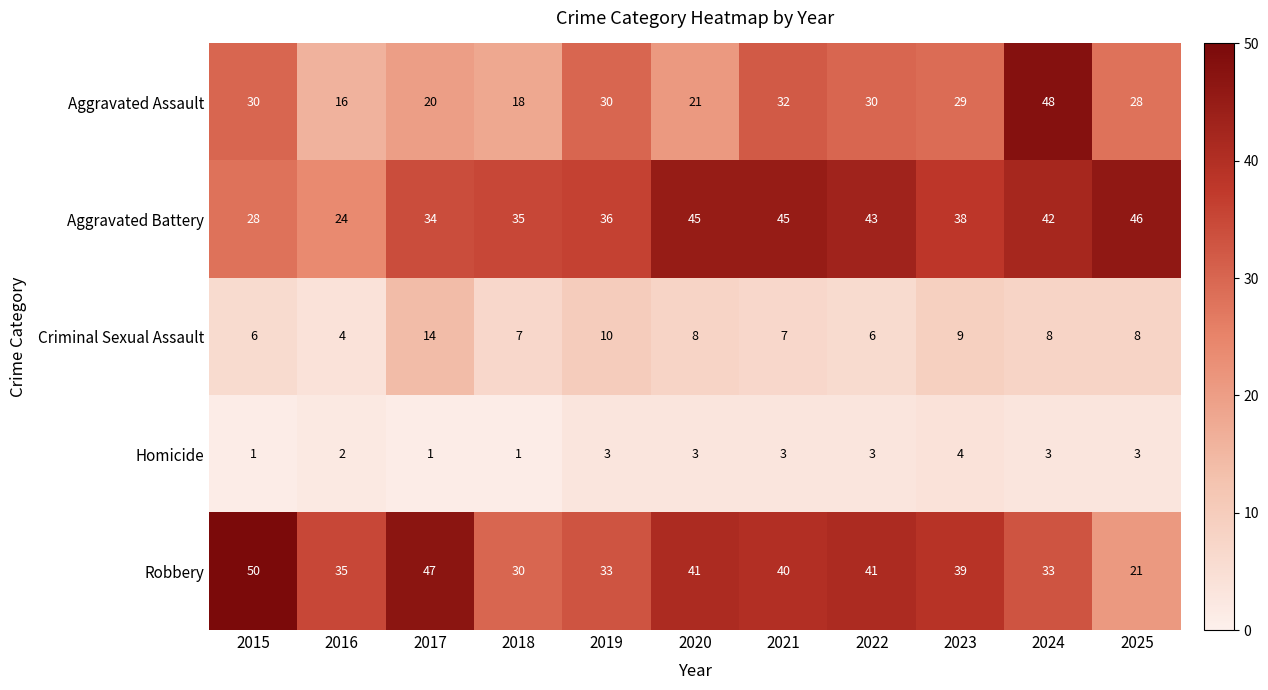

What is the total value across all series at 2017?

116